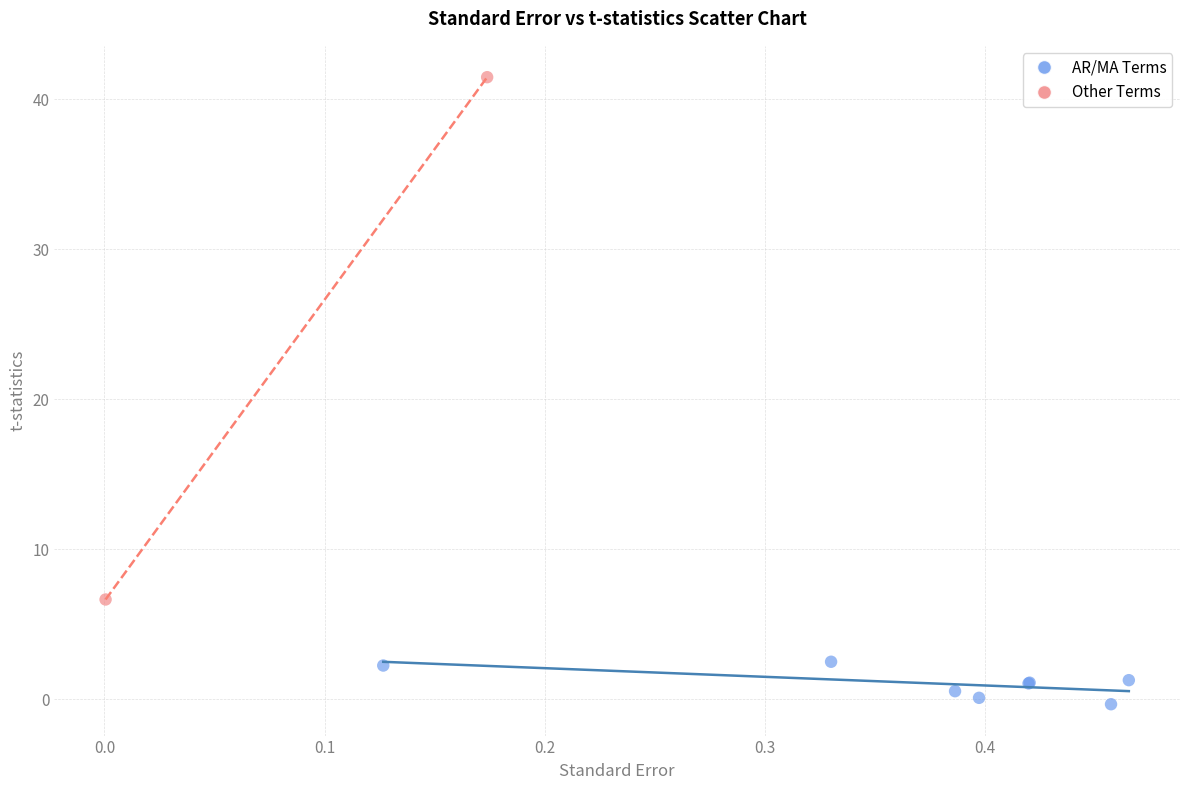

Which series contains the highest Y value?

Other Terms